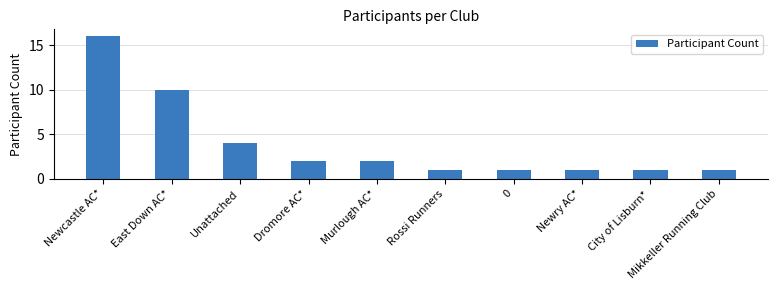

What is the ratio of the value at Newcastle AC* to the value at Dromore AC*?

8.0